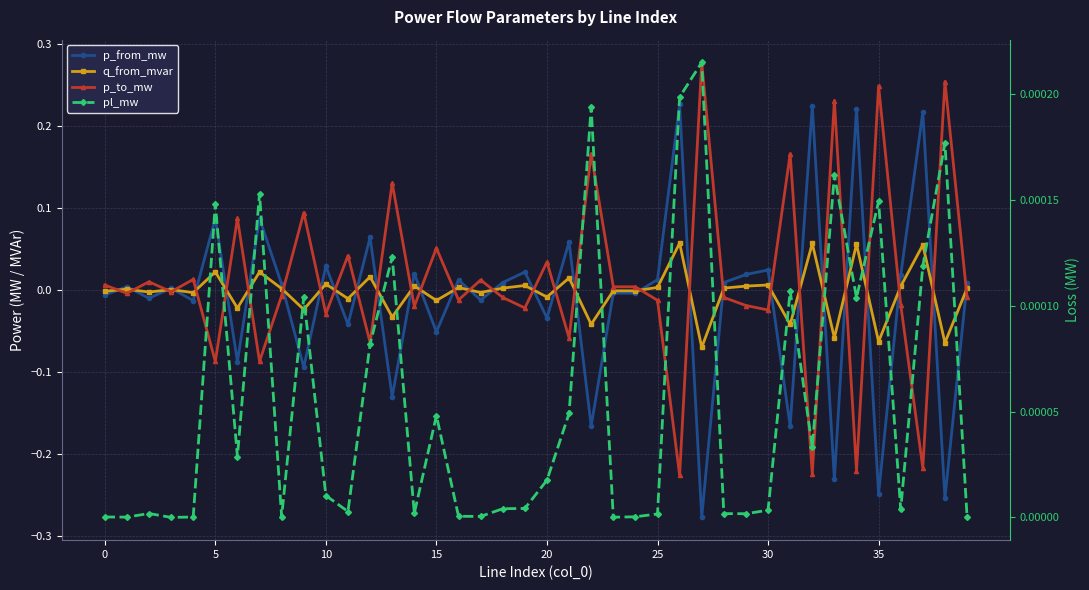

Is this an area chart (filled region under the line)?

No